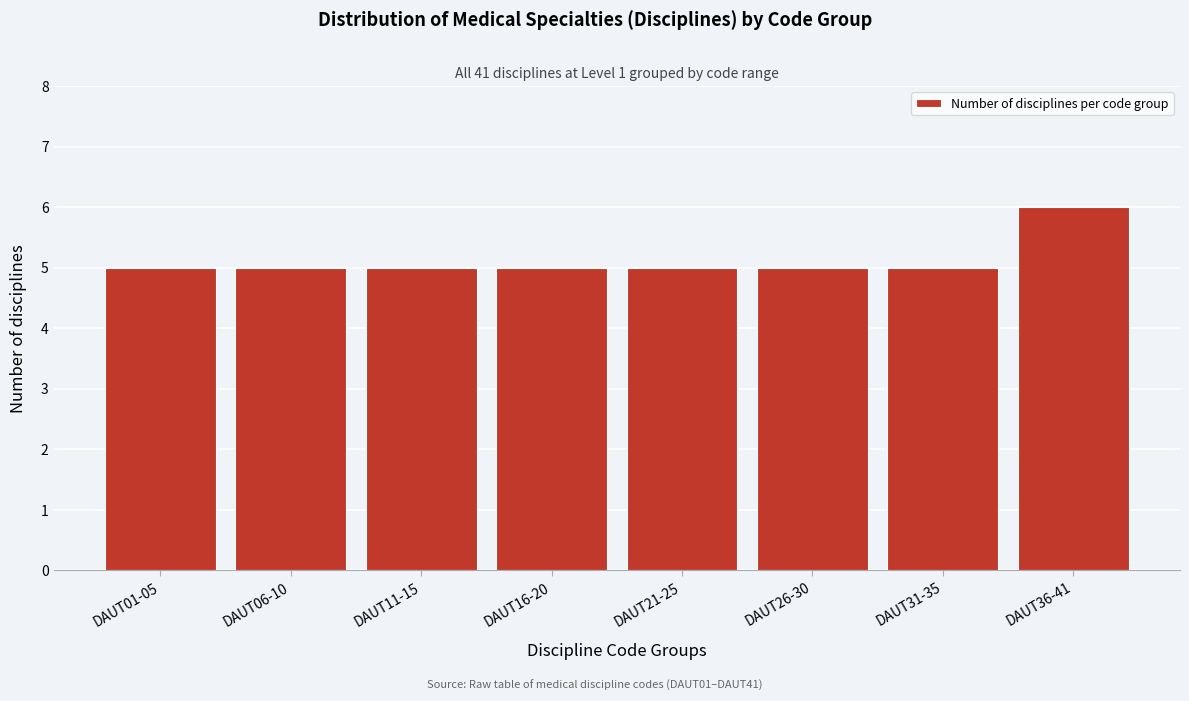

Reading left to right, extract all data points from this chart.

5	5	5	5	5	5	5	6